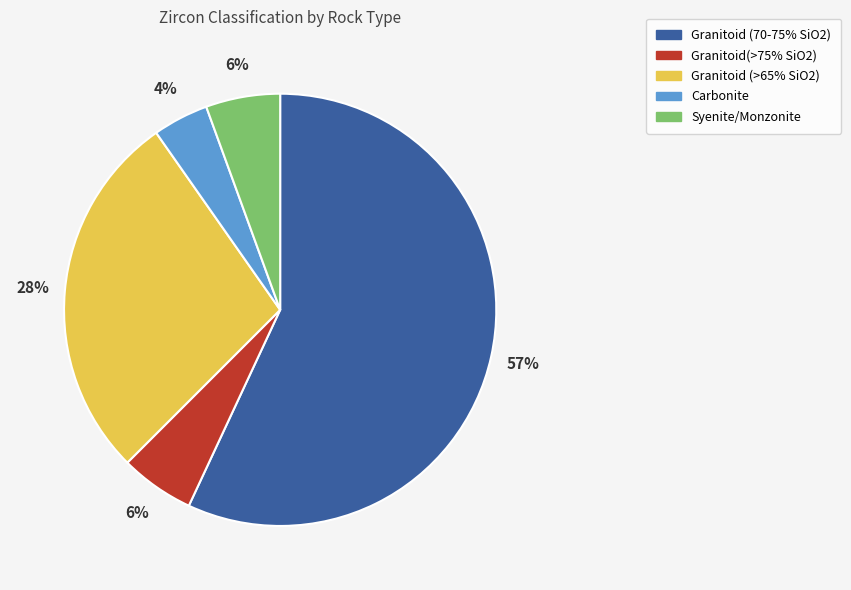

How many segments does this pie chart have?

5